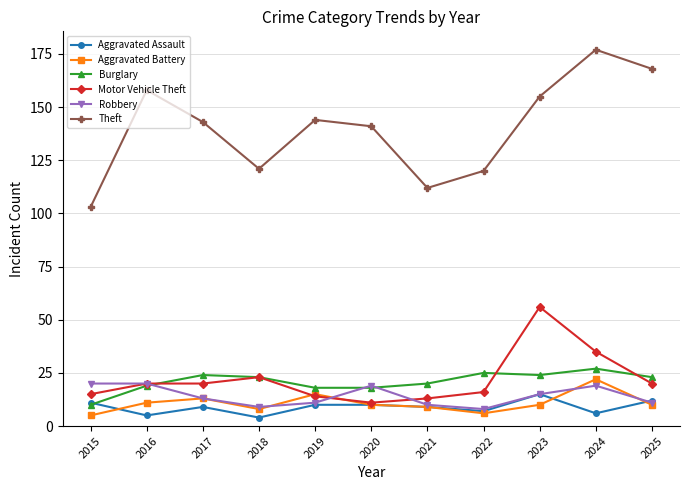

What is the average value of the Aggravated Assault series?

9